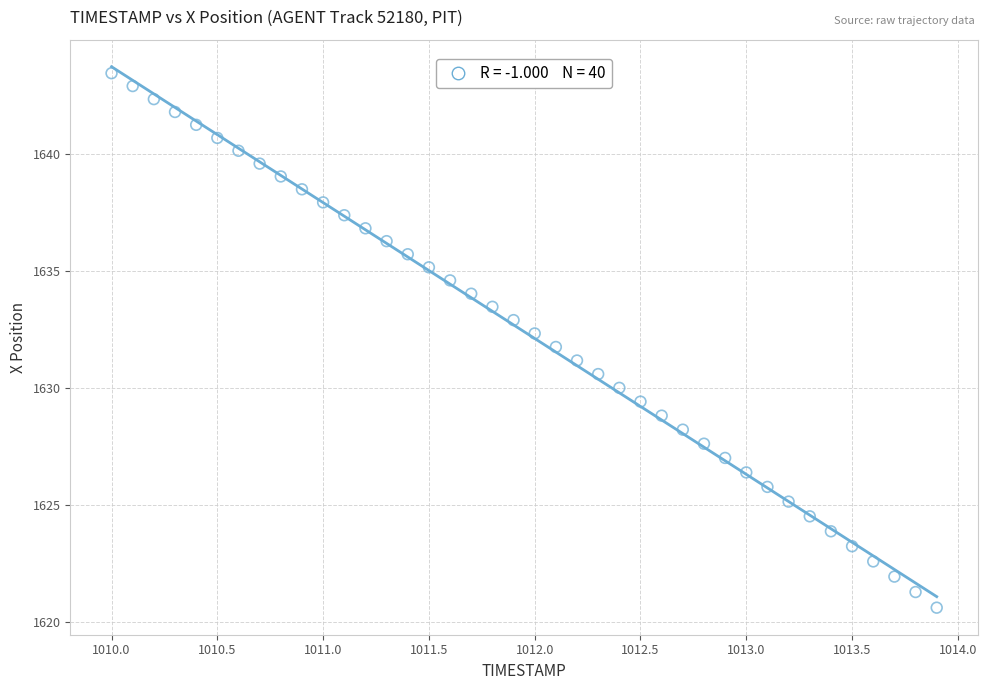

What is the range of Y values (max minus min)?

22.9